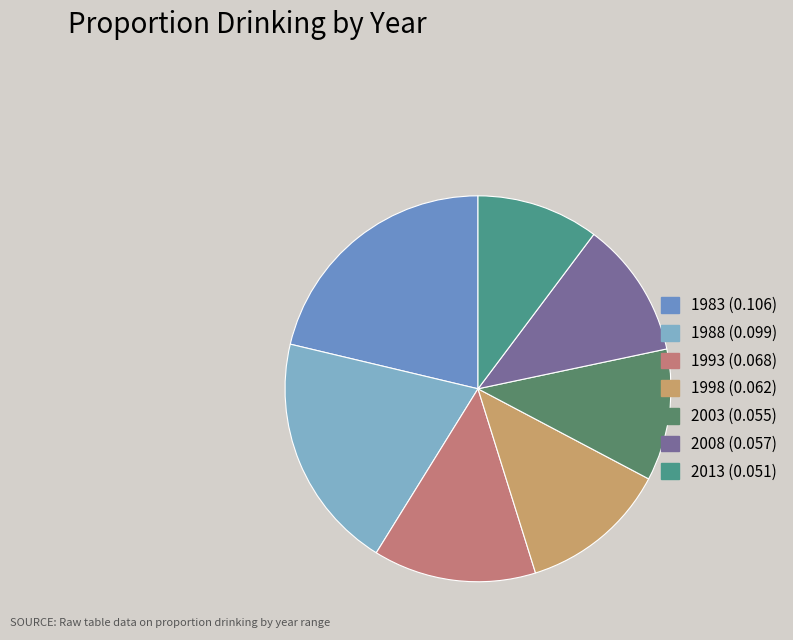

To the nearest percent, what is the combined percentage of 2008 and 1993?

25%